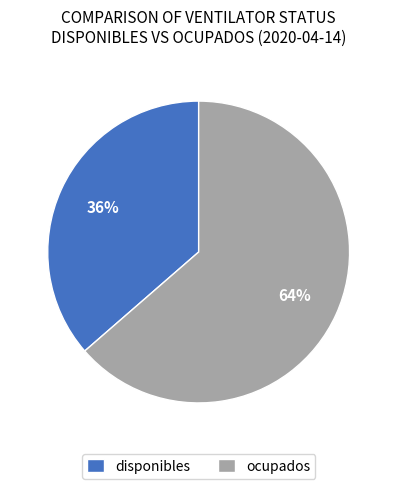

To the nearest percent, what is the combined percentage of ocupados and disponibles?

100%